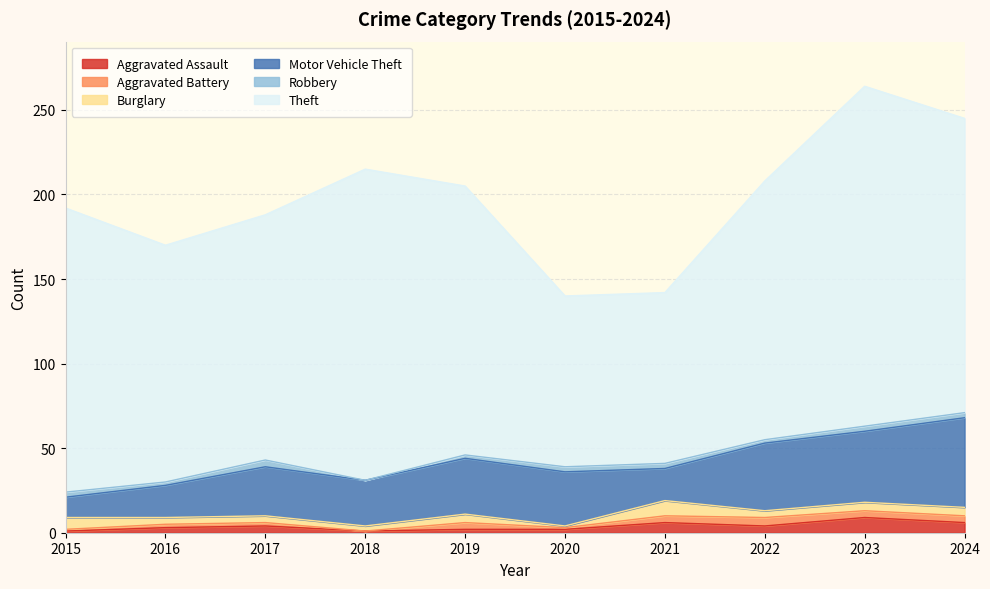

The Aggravated Battery series shows 4 at 2021. True or false?

True